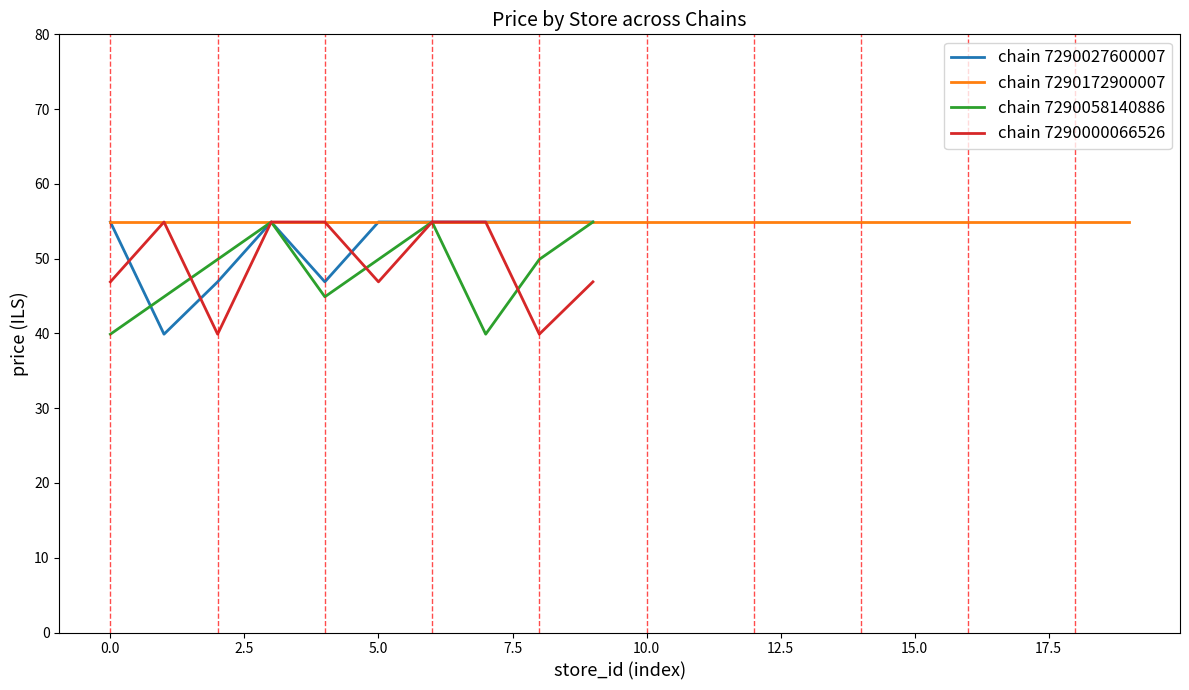

What is the maximum value for chain 7290027600007?

54.9